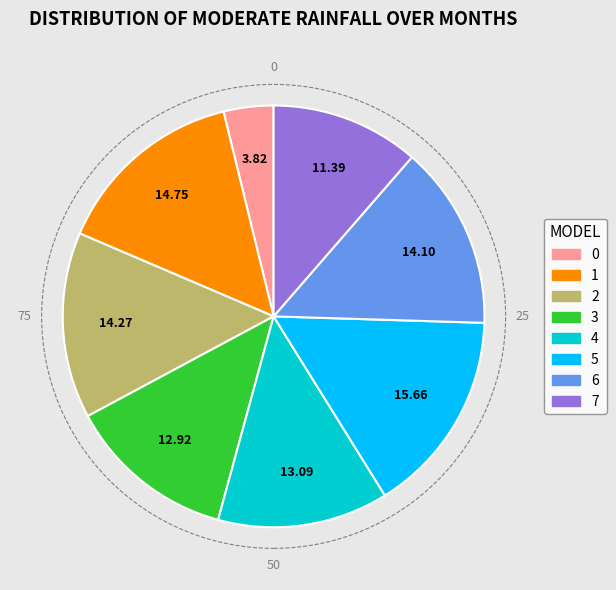

Do 4 and 2 together represent more than half of the pie?

No